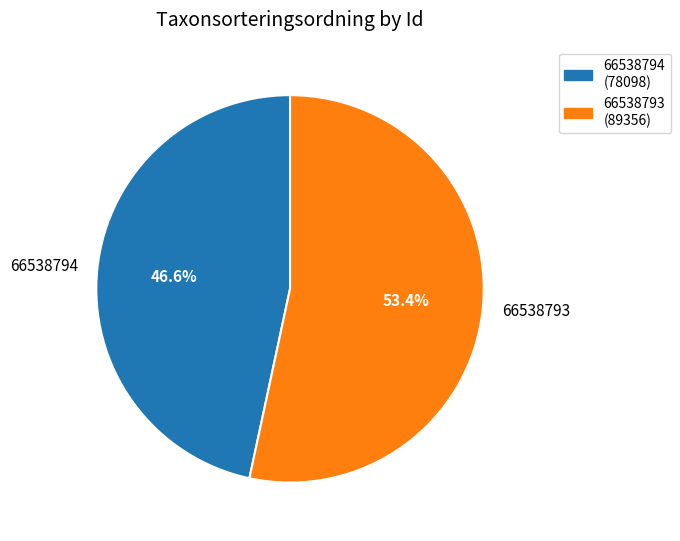

Rank the categories by value from highest to lowest.

66538793, 66538794